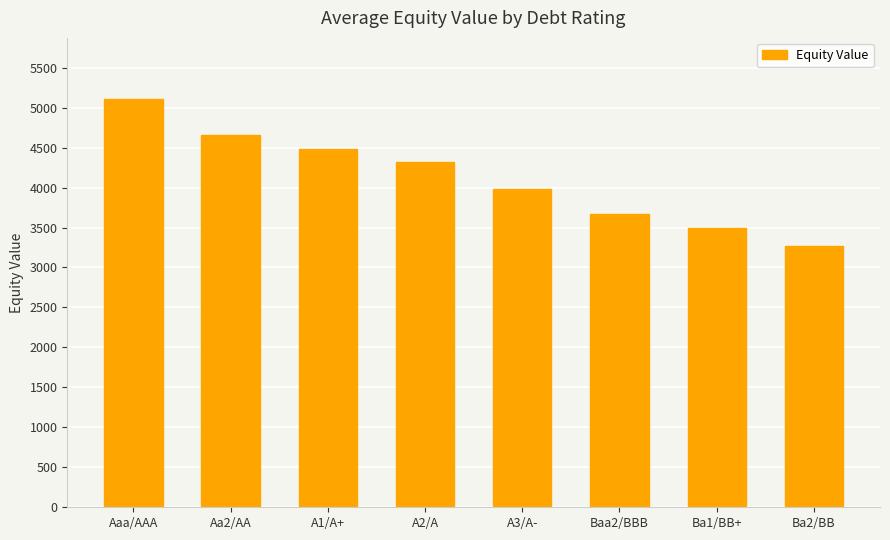

Which category has the lowest value across all series?

Ba2/BB